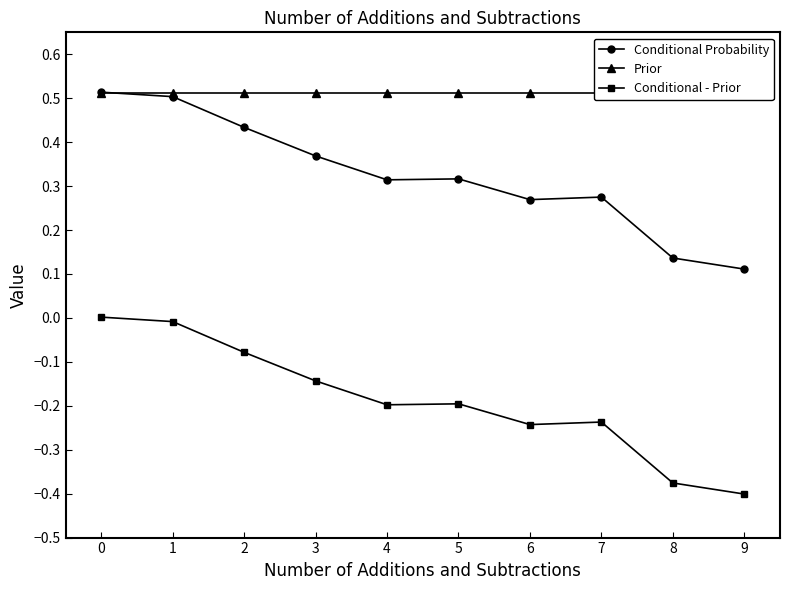

Reading right to left, extract all data points from this chart.

Conditional Probability: 0.1	0.1	0.3	0.3	0.3	0.3	0.4	0.4	0.5	0.5
Prior: 0.5	0.5	0.5	0.5	0.5	0.5	0.5	0.5	0.5	0.5
Conditional - Prior: -0.4	-0.4	-0.2	-0.2	-0.2	-0.2	-0.1	-0.1	-0.0	0.0